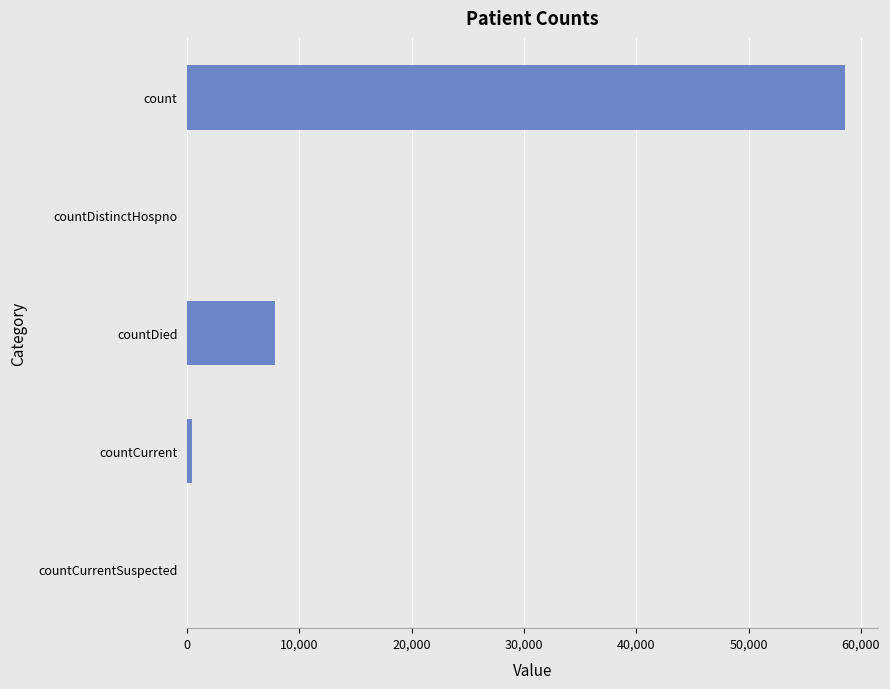

Between count and countDistinctHospno, which is larger?

count